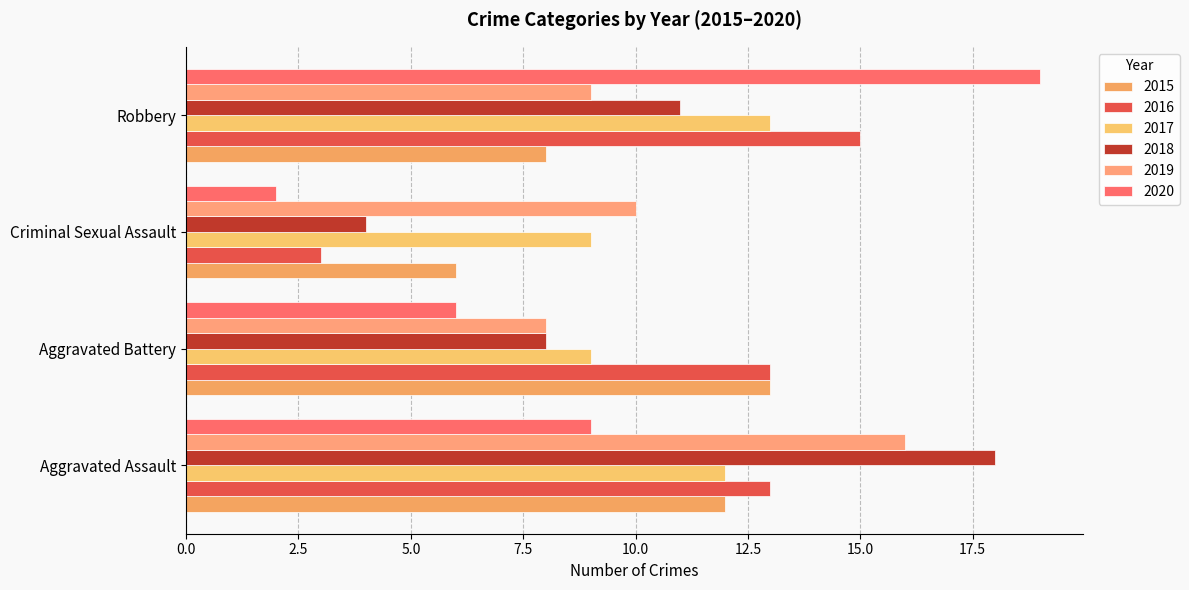

How many values in the 2018 series are below 11?

2